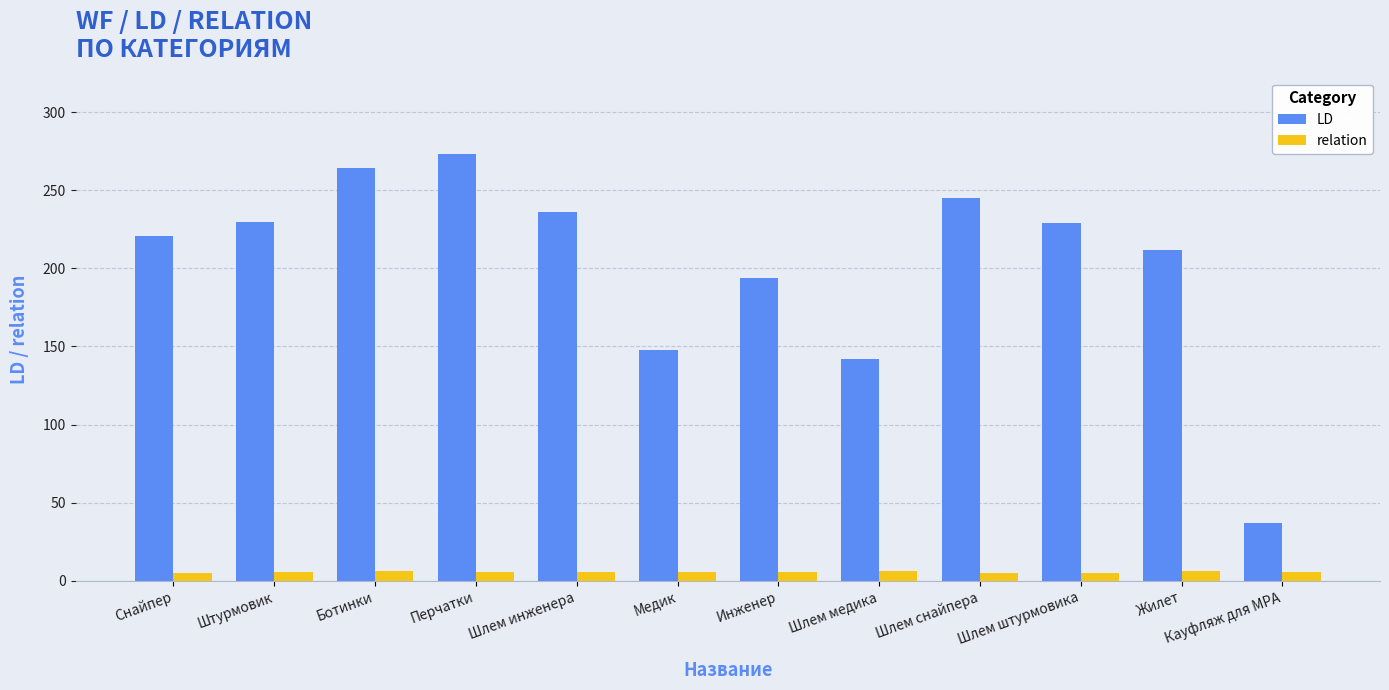

Is the value of LD at Снайпер greater than the value of relation at Шлем снайпера?

Yes